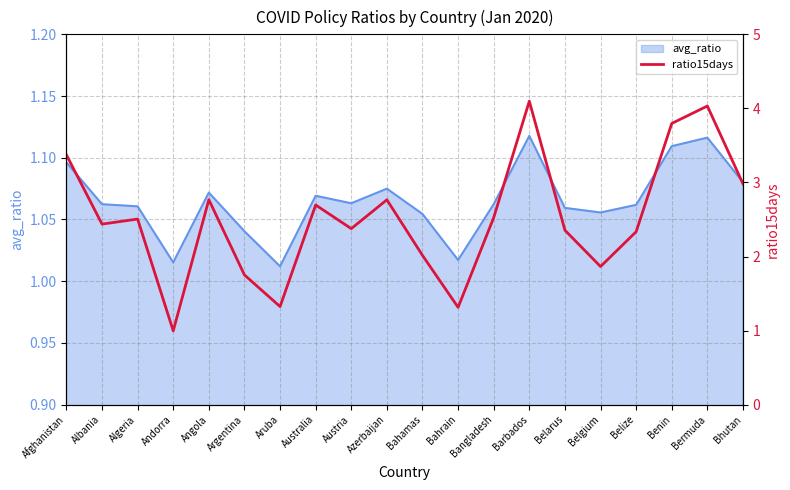

The avg_ratio series shows 1.4 at Aruba. True or false?

False